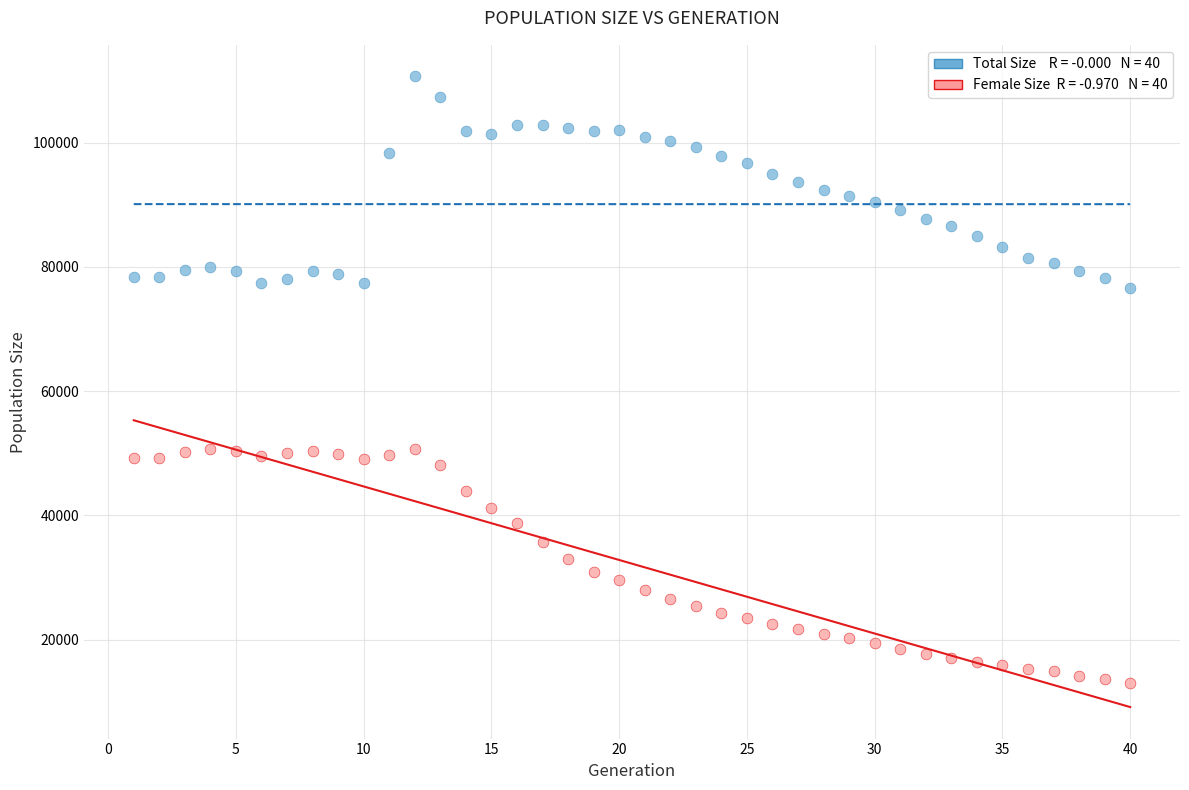

Across all data points, what is the range of X values (max minus min)?

39